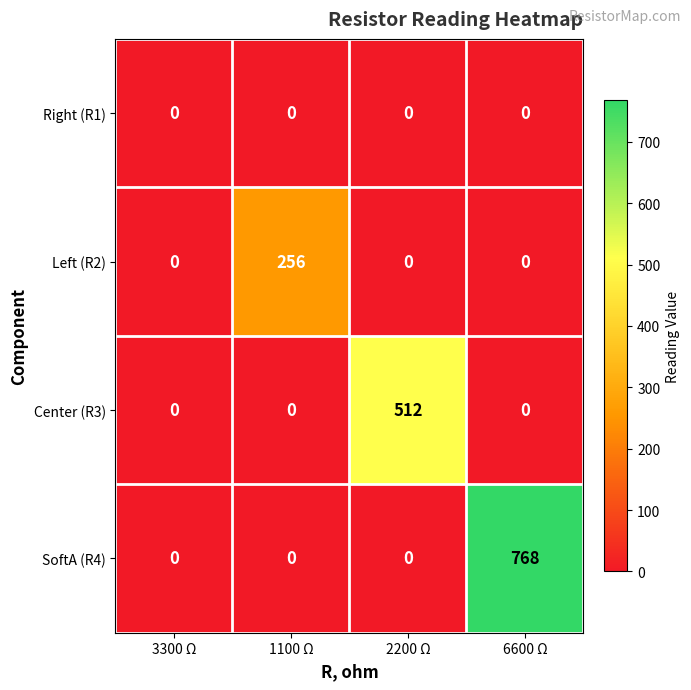

Reading left to right, what are all the values shown in this chart?

Right (R1): 0	0	0	0
Left (R2): 0	256	0	0
Center (R3): 0	0	512	0
SoftA (R4): 0	0	0	768